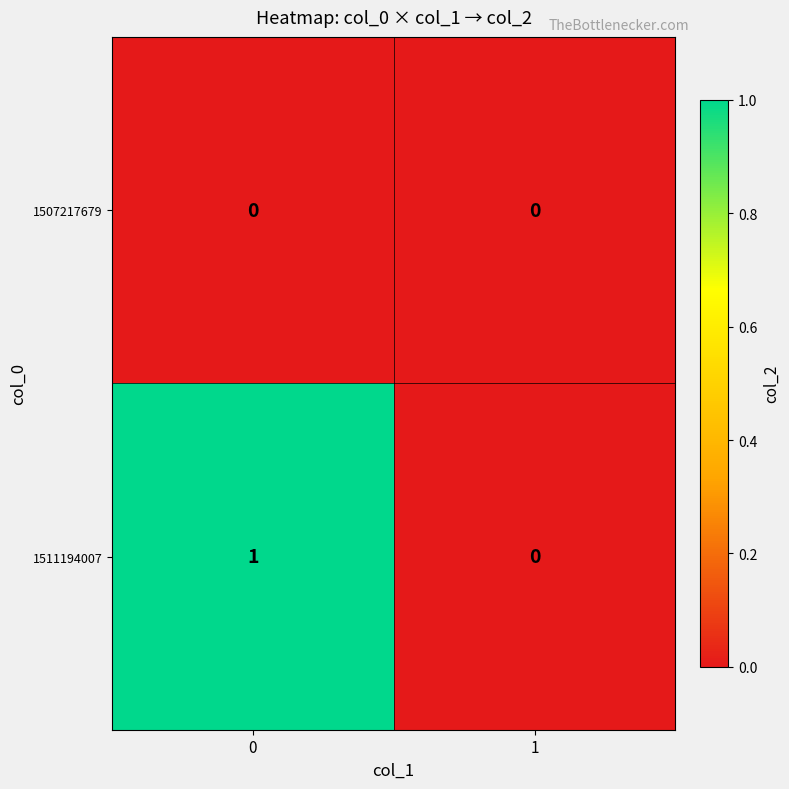

What is the greatest value displayed?

1